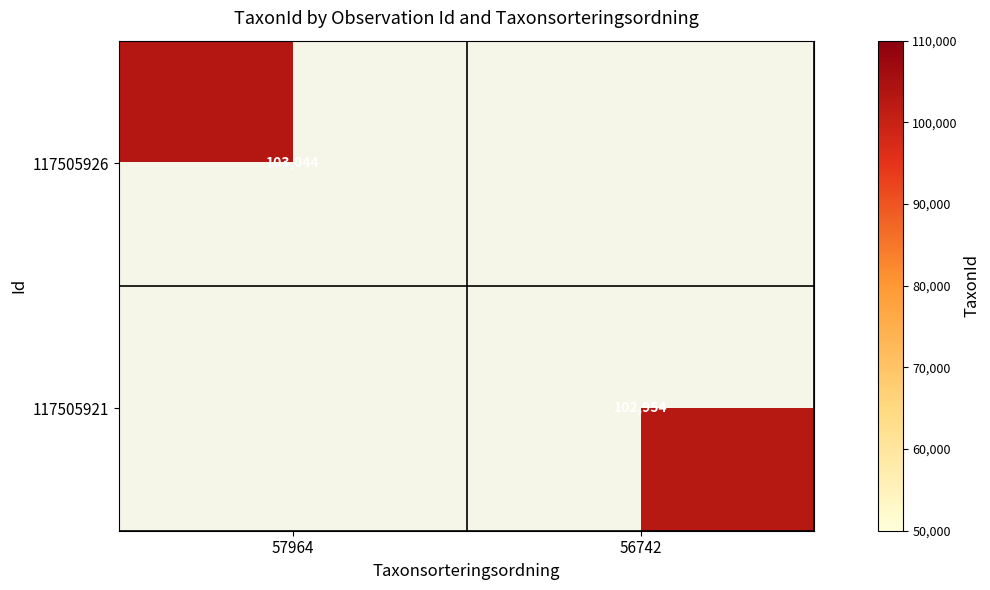

At which category does the chart reach its minimum across all series?

56742